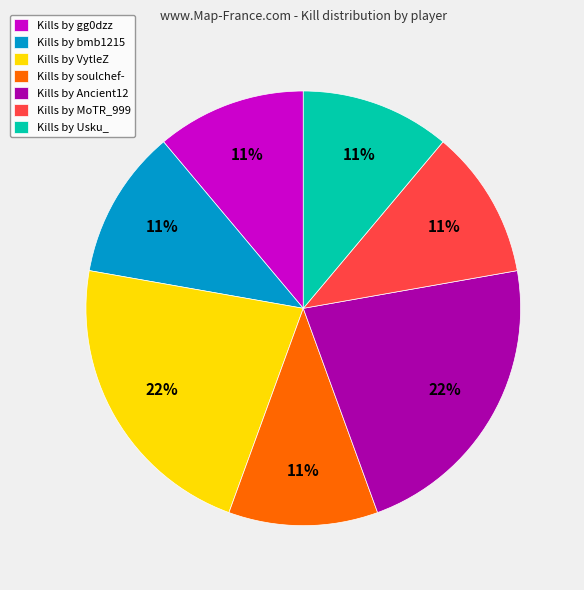

Is the sum of Kills by bmb1215 and Kills by VytleZ greater than half?

No